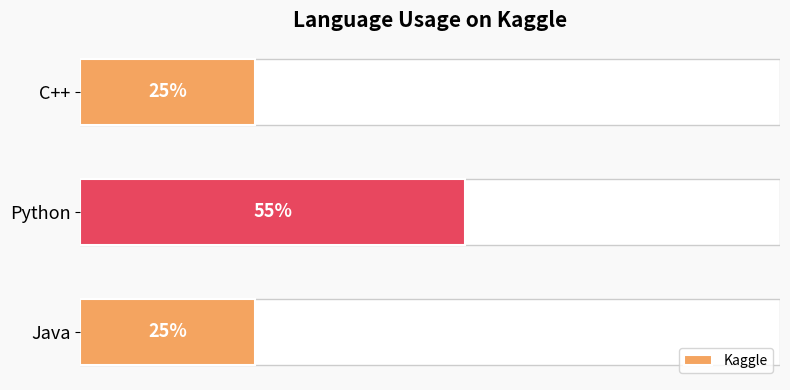

Does the chart contain stacked bars?

No